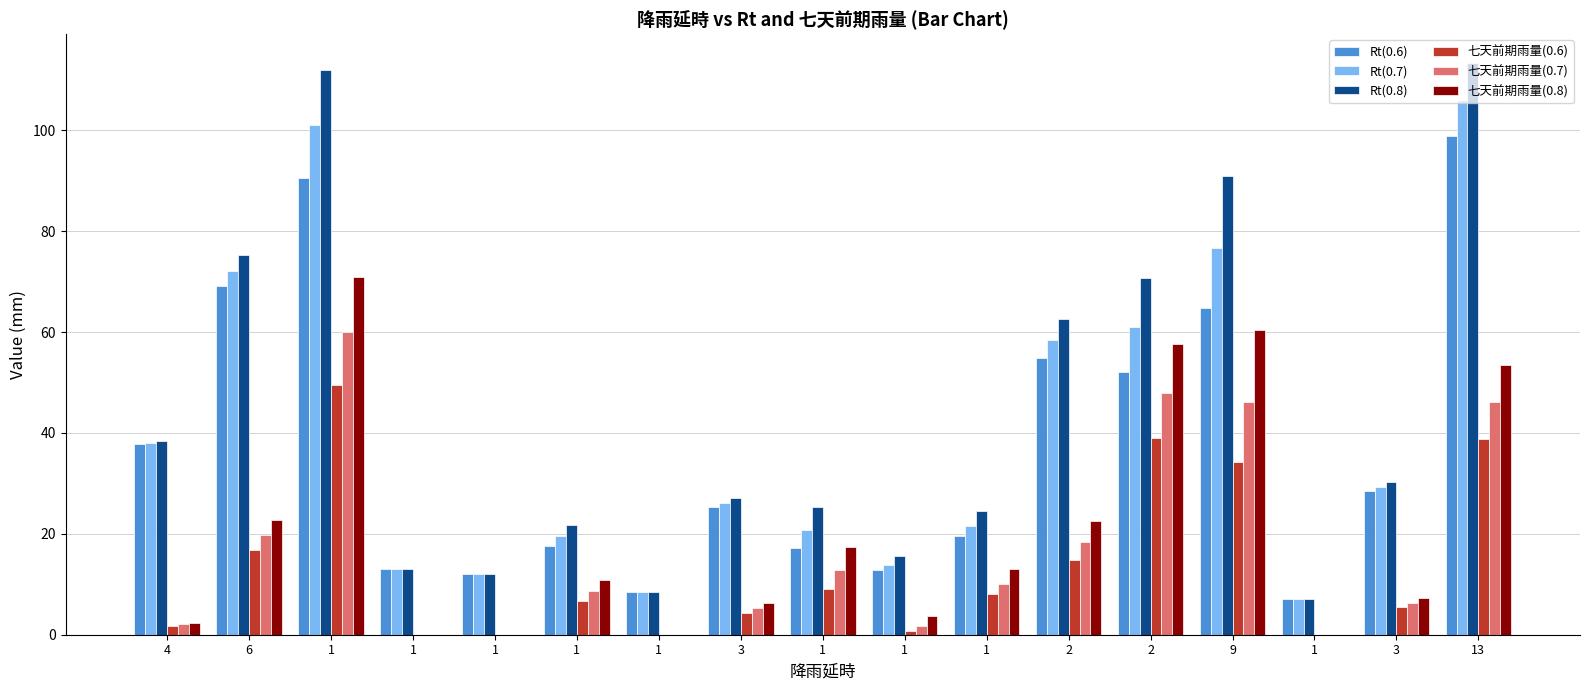

What is the approximate value of 七天前期雨量(0.6) at 1?

9.1